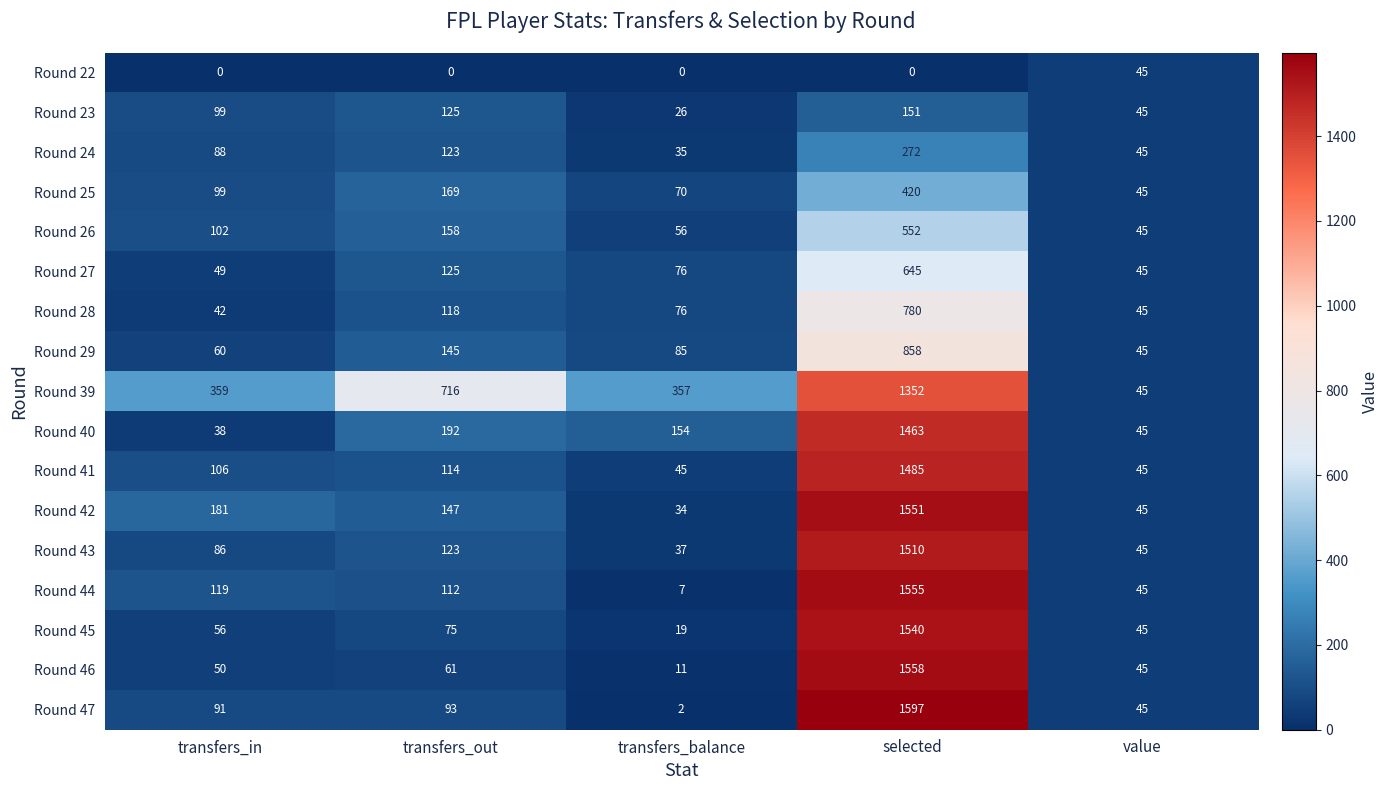

True or false: Round 23 has a value of 218 at transfers_out.

False